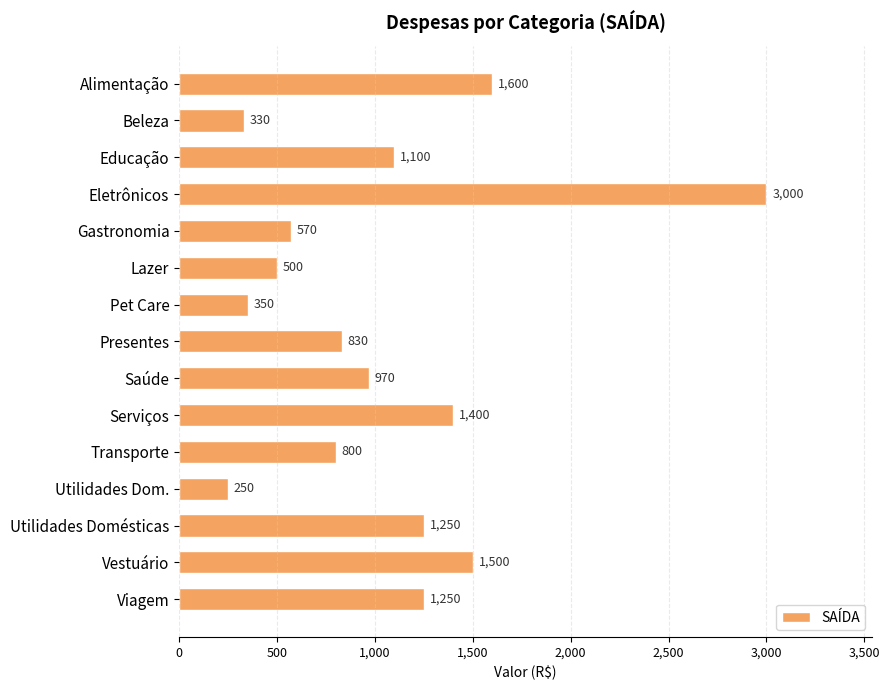

Is it true that the value at Saúde is 1426?

False